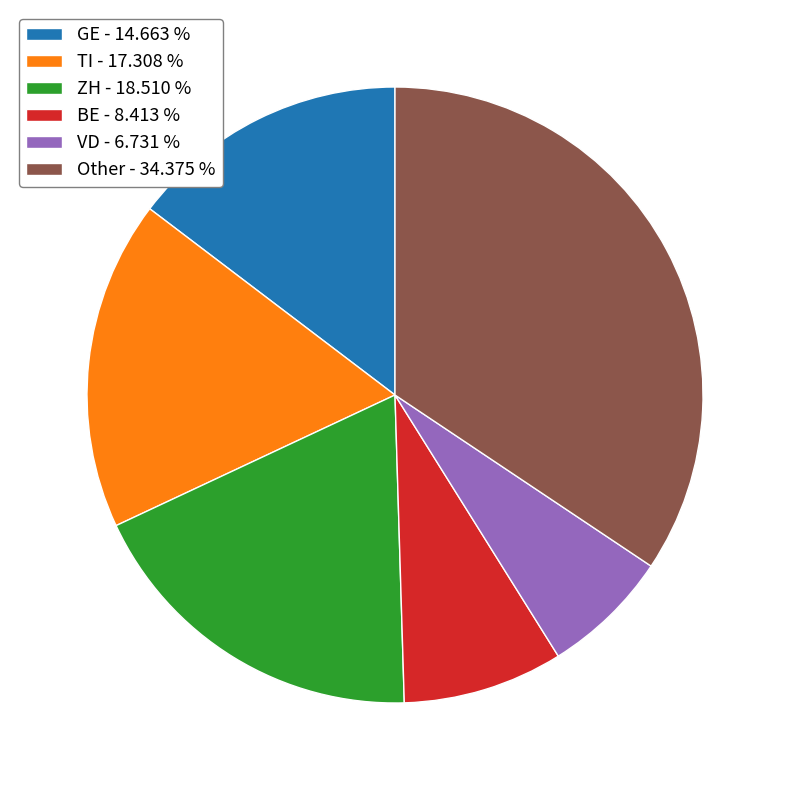

Count the number of slices in the pie.

6